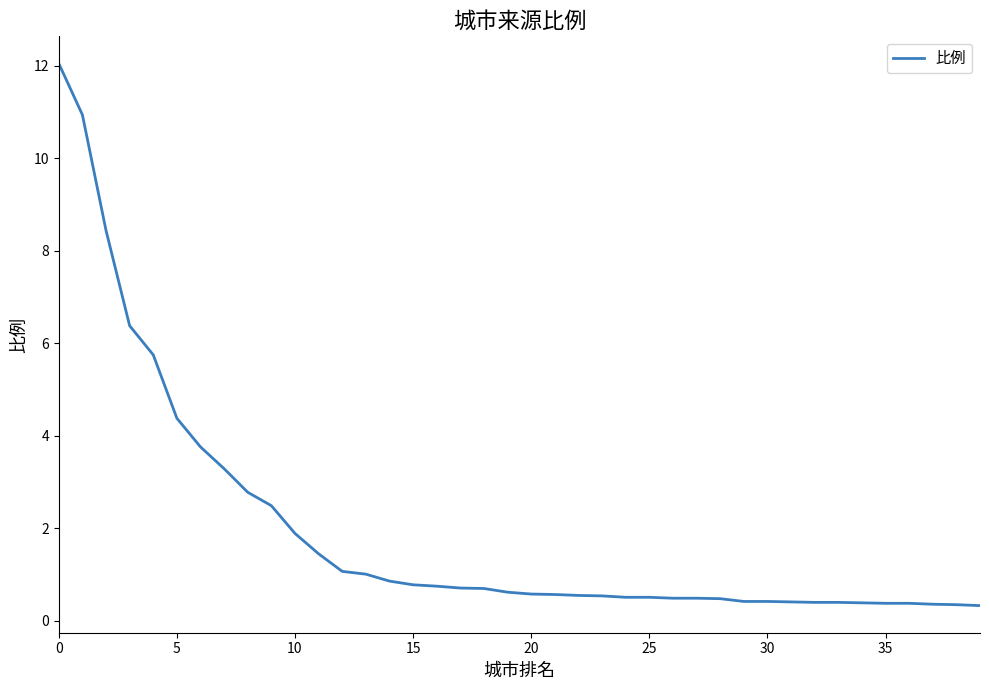

What is the difference between the maximum and minimum values?

11.7